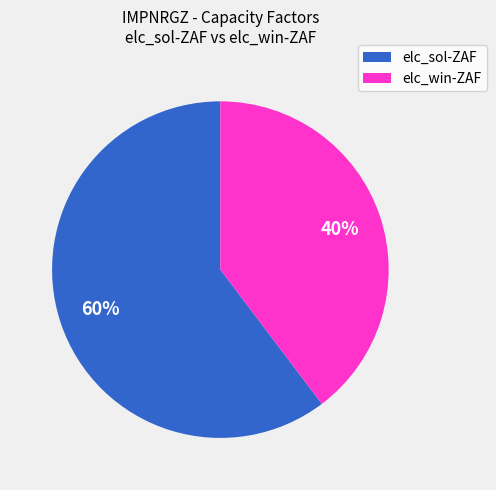

Between elc_sol-ZAF and elc_win-ZAF, which is larger?

elc_sol-ZAF